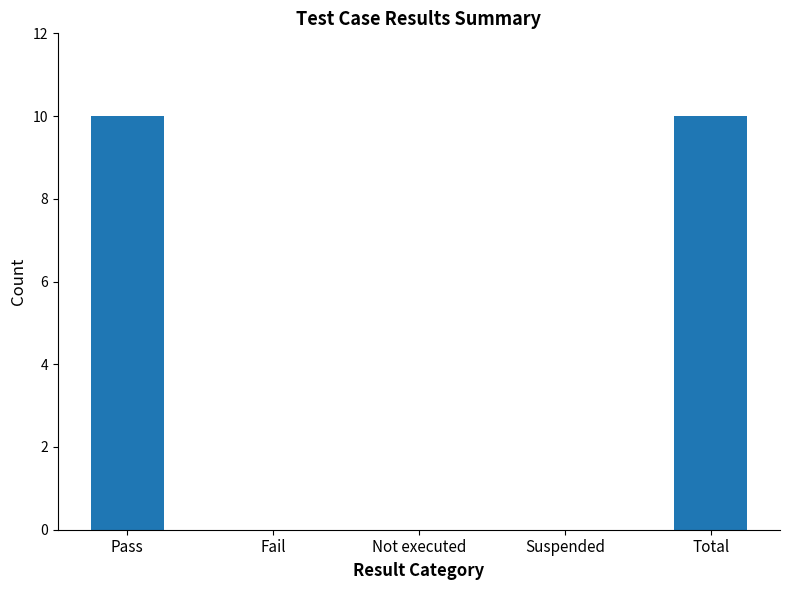

What is the sum of the values at Pass and Total?

20